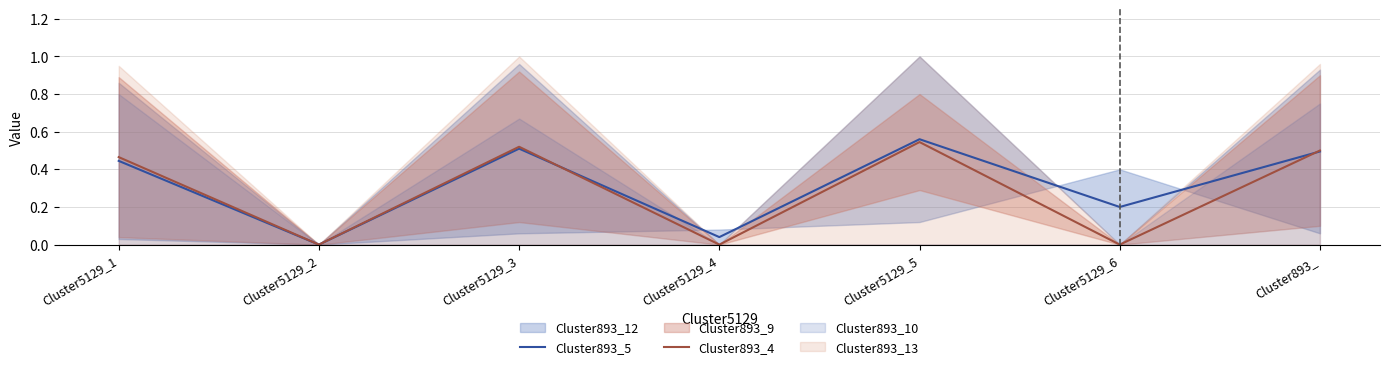

How many intersections are there between Cluster893_4 and Cluster893_5?

2